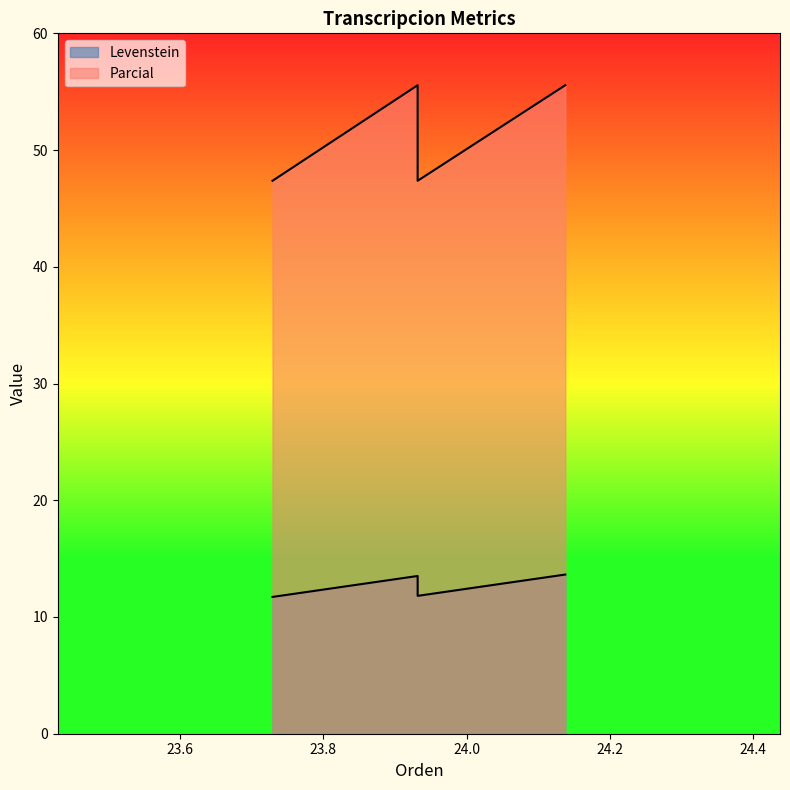

In Parcial, how many points are lower than both neighbors (excluding endpoints)?

1